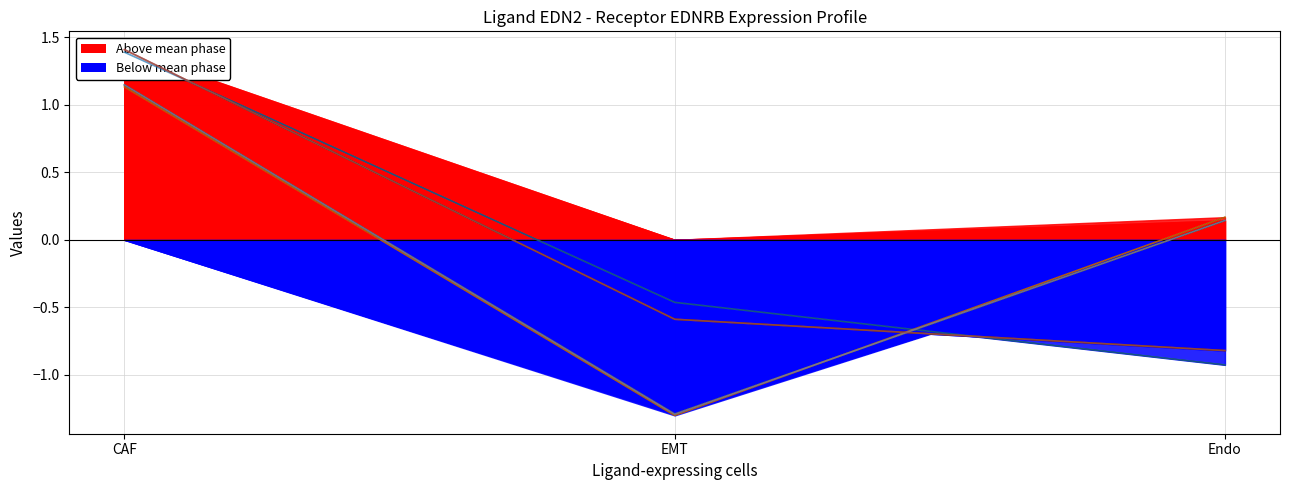

Is it true that Receptor total expression value equals 1.4 at CAF?

True